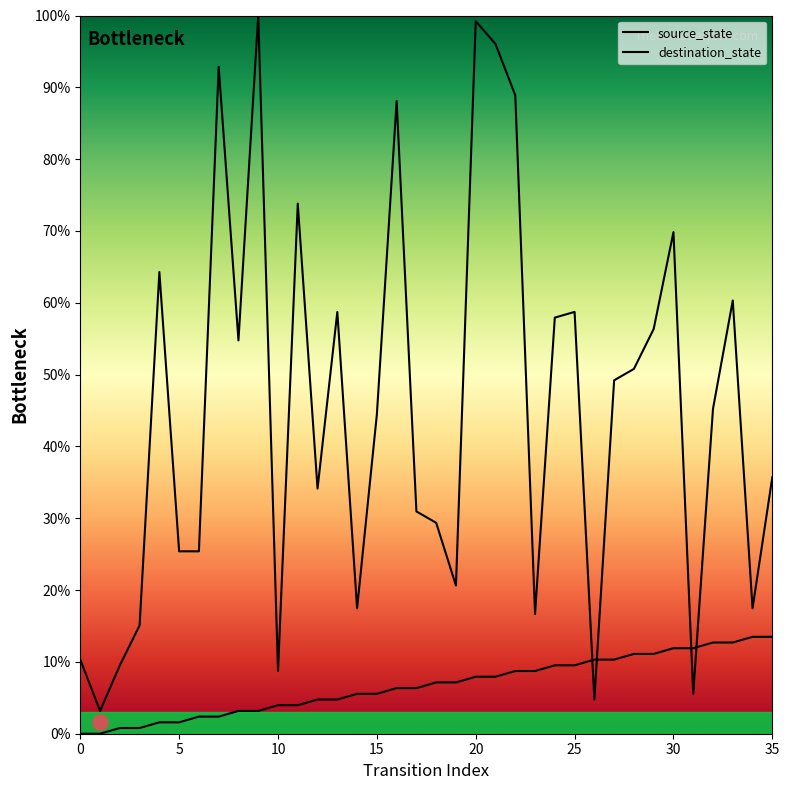

Is the value of destination_state at 2 greater than the value of source_state at 30?

No